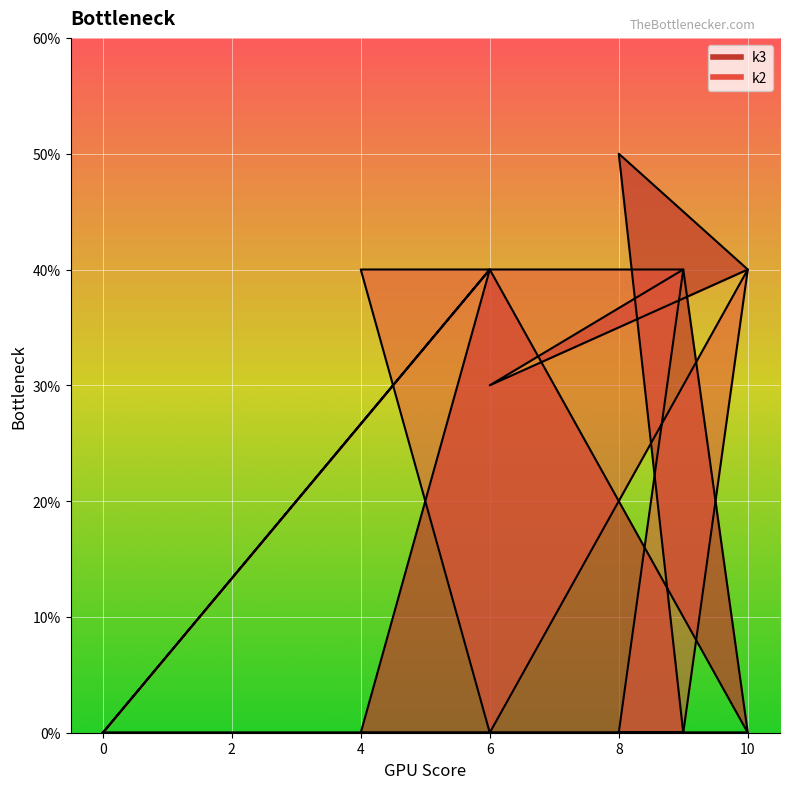

Which series changed the most between 0 and 8?

k2